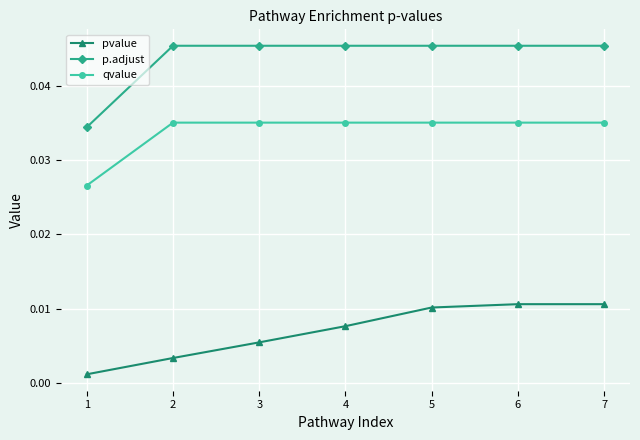

True or false: qvalue and p.adjust cross at least once.

False